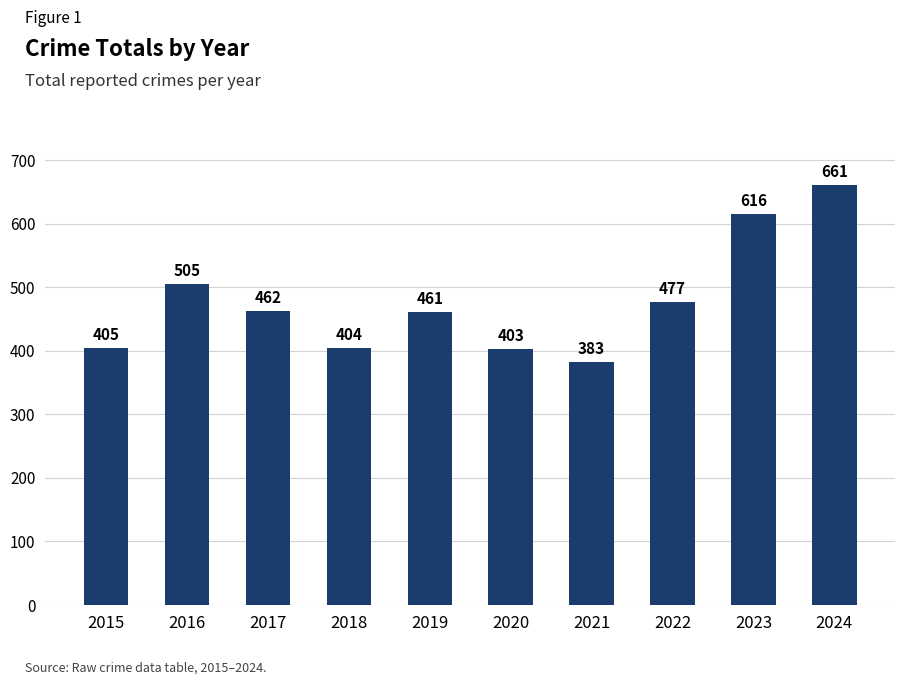

Reading left to right, list all the values displayed in this chart.

405	505	462	404	461	403	383	477	616	661